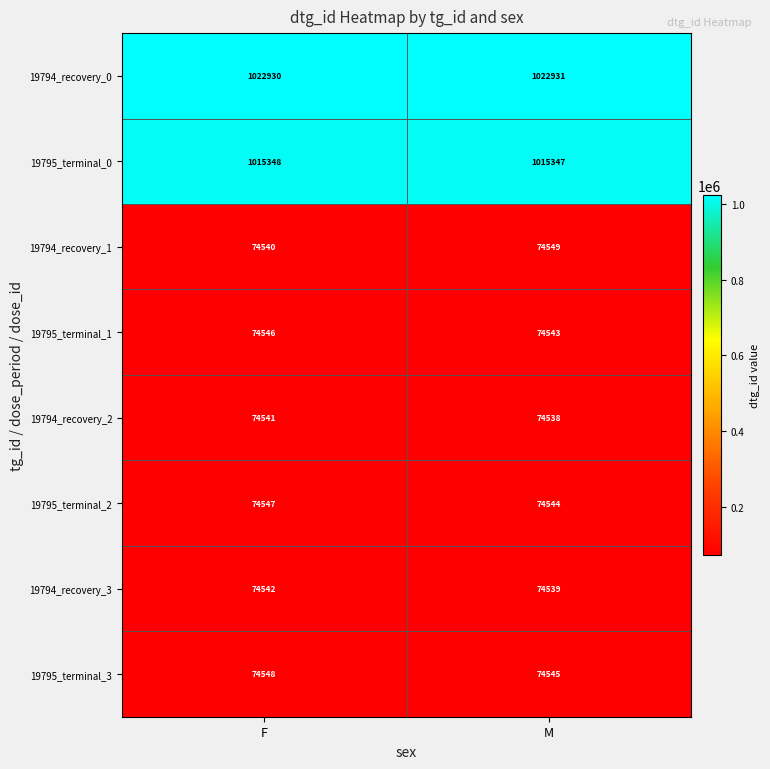

What is the total value across all series at M?

2485536